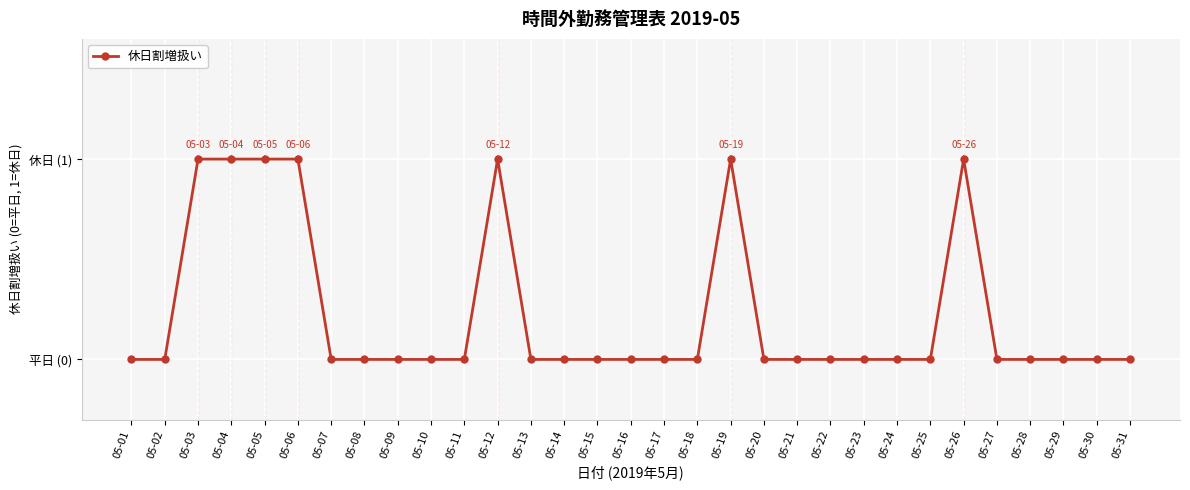

List the labels in order of value, largest first.

05-03, 05-04, 05-05, 05-06, 05-12, 05-19, 05-26, 05-01, 05-02, 05-07, 05-08, 05-09, 05-10, 05-11, 05-13, 05-14, 05-15, 05-16, 05-17, 05-18, 05-20, 05-21, 05-22, 05-23, 05-24, 05-25, 05-27, 05-28, 05-29, 05-30, 05-31